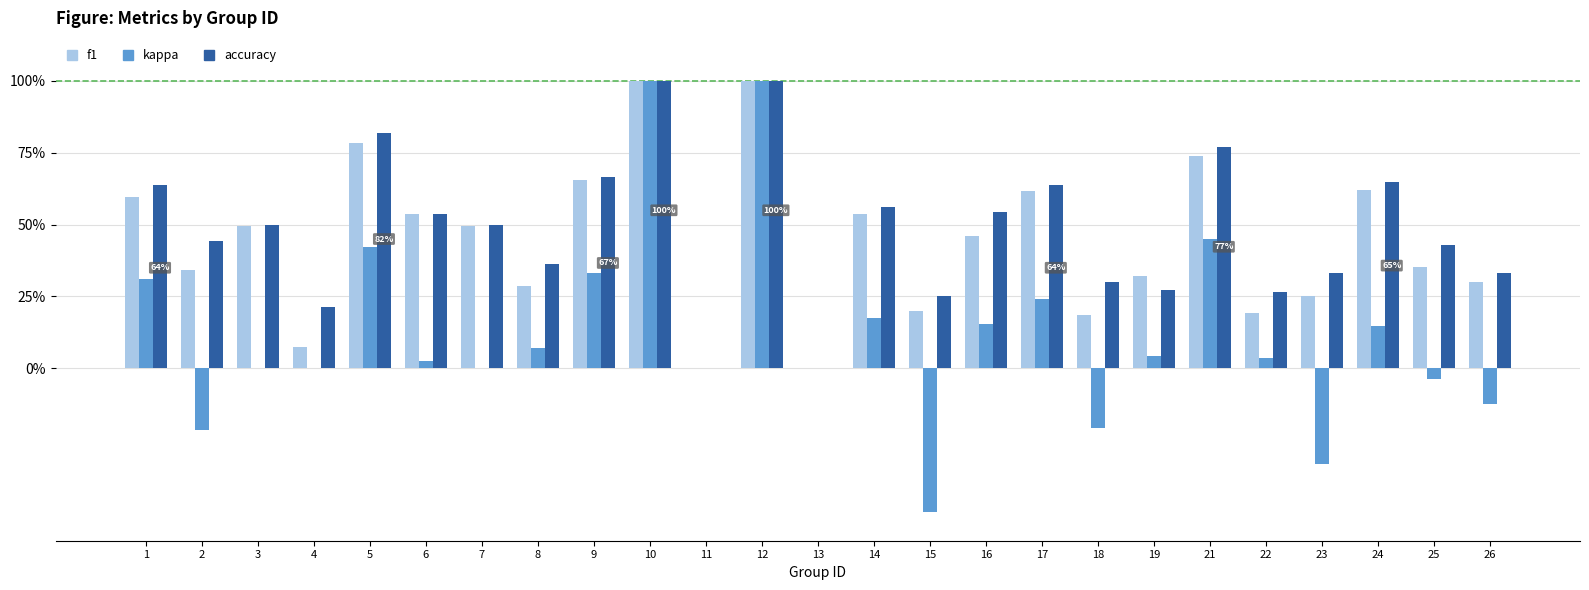

Reading left to right, list all the values displayed in this chart.

f1: 0.6	0.3	0.5	0.1	0.8	0.5	0.5	0.3	0.7	1.0	0.0	1.0	0.0	0.5	0.2	0.5	0.6	0.2	0.3	0.7	0.2	0.2	0.6	0.4	0.3
kappa: 0.3	-0.2	0.0	0.0	0.4	0.0	0.0	0.1	0.3	1.0	0.0	1.0	0.0	0.2	-0.5	0.2	0.2	-0.2	0.0	0.5	0.0	-0.3	0.1	-0.0	-0.1
accuracy: 0.6	0.4	0.5	0.2	0.8	0.5	0.5	0.4	0.7	1.0	0.0	1.0	0.0	0.6	0.2	0.5	0.6	0.3	0.3	0.8	0.3	0.3	0.7	0.4	0.3